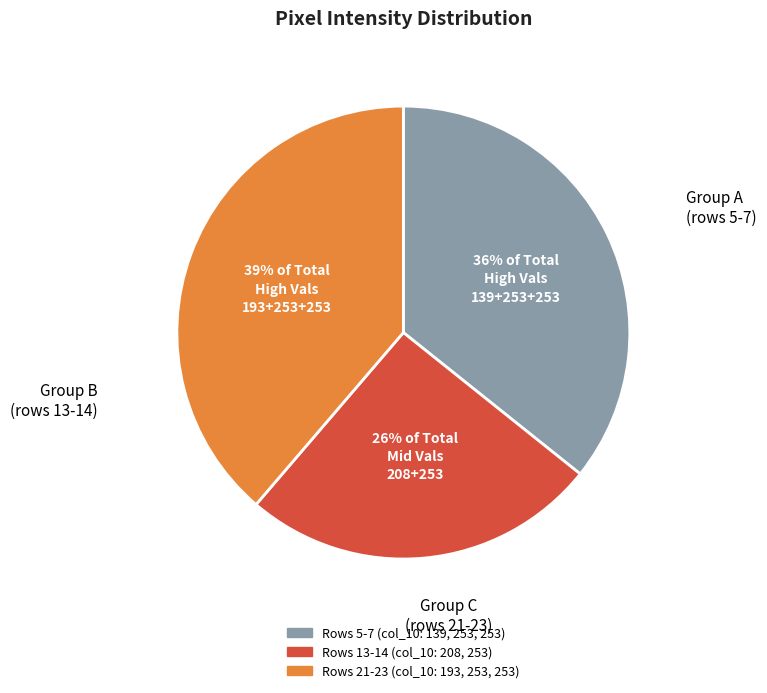

Does any single category account for the majority?

No